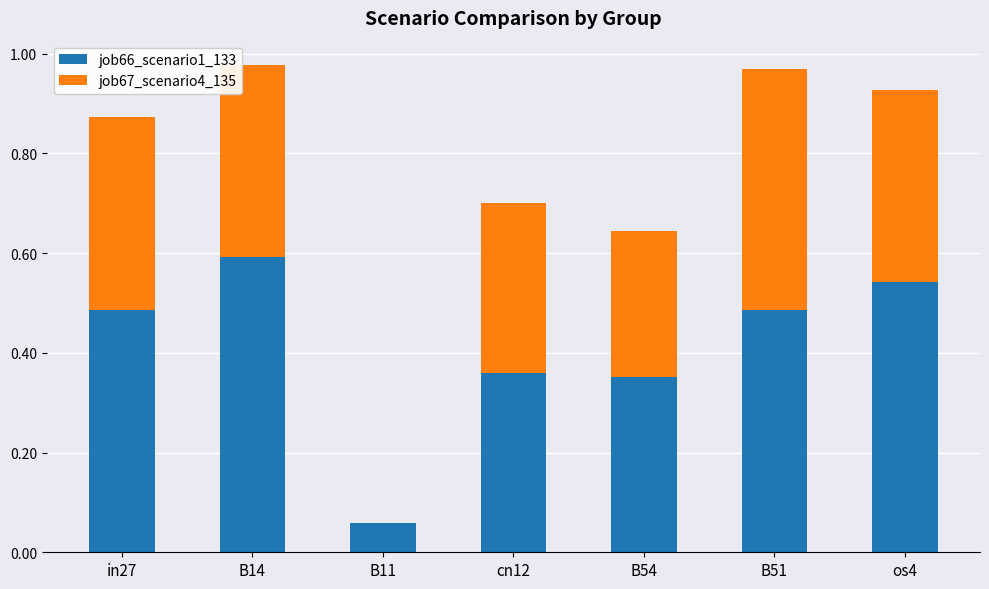

What is the maximum value for job66_scenario1_133?

0.6